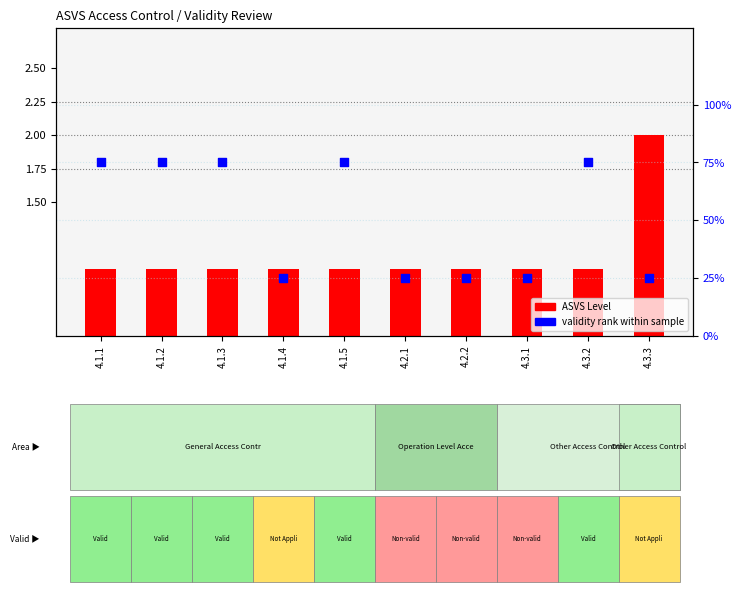

Which series has the largest Y range (max minus min)?

validity rank within sample